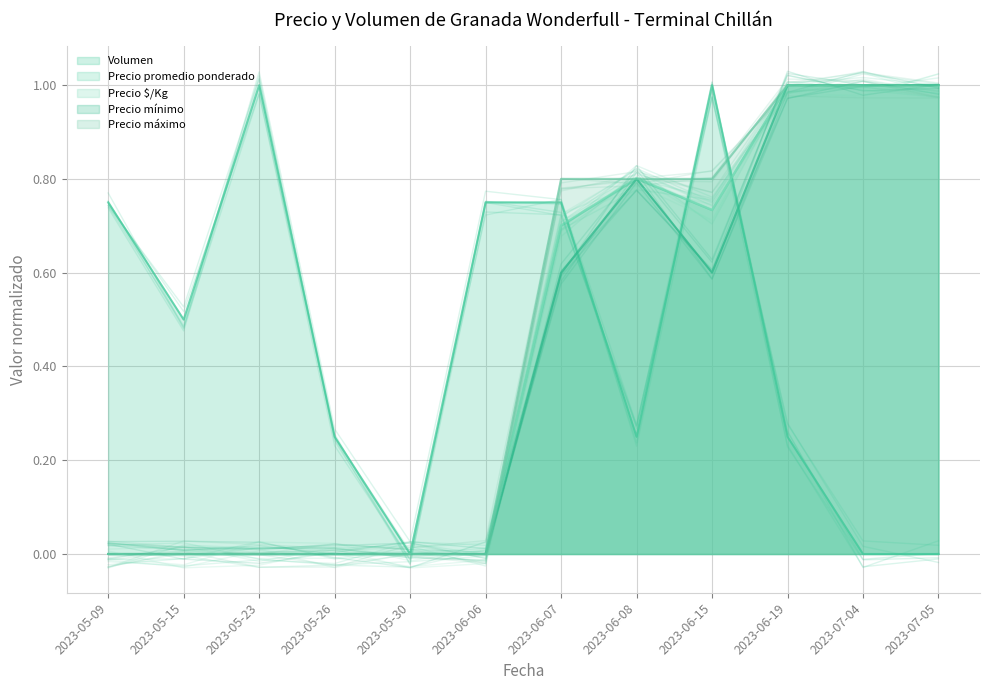

What is the value of the Precio mínimo point at the 7th from the left?

0.6